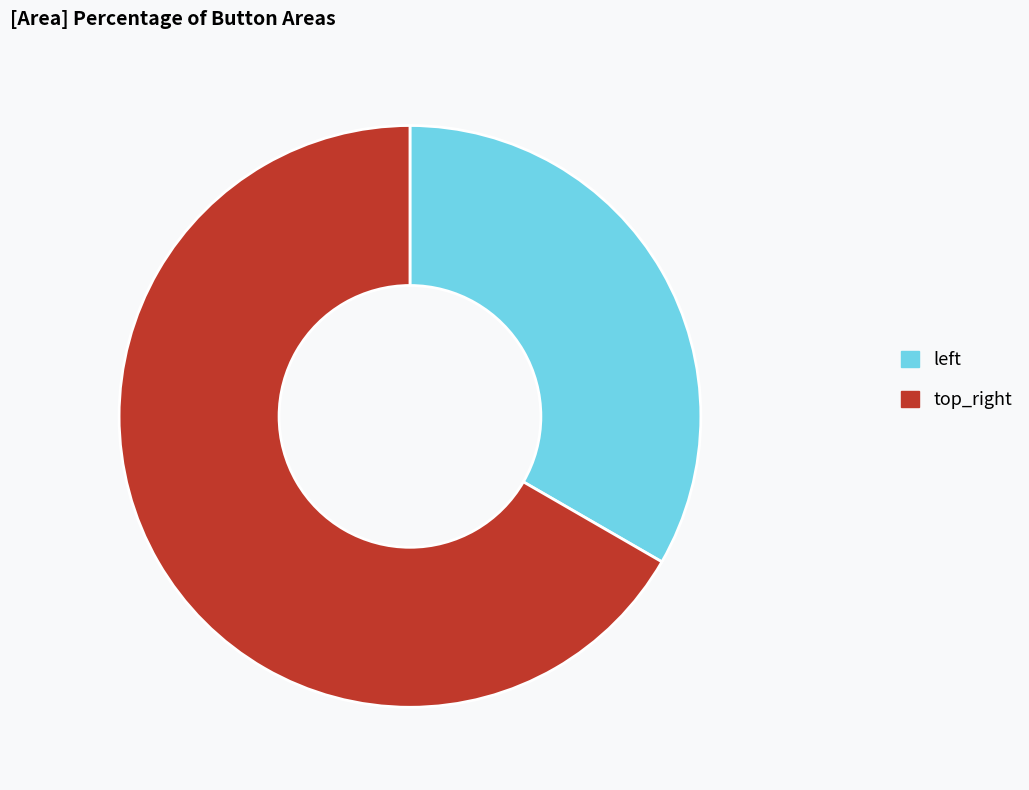

The top_right slice represents 67% of the pie. True or false?

True